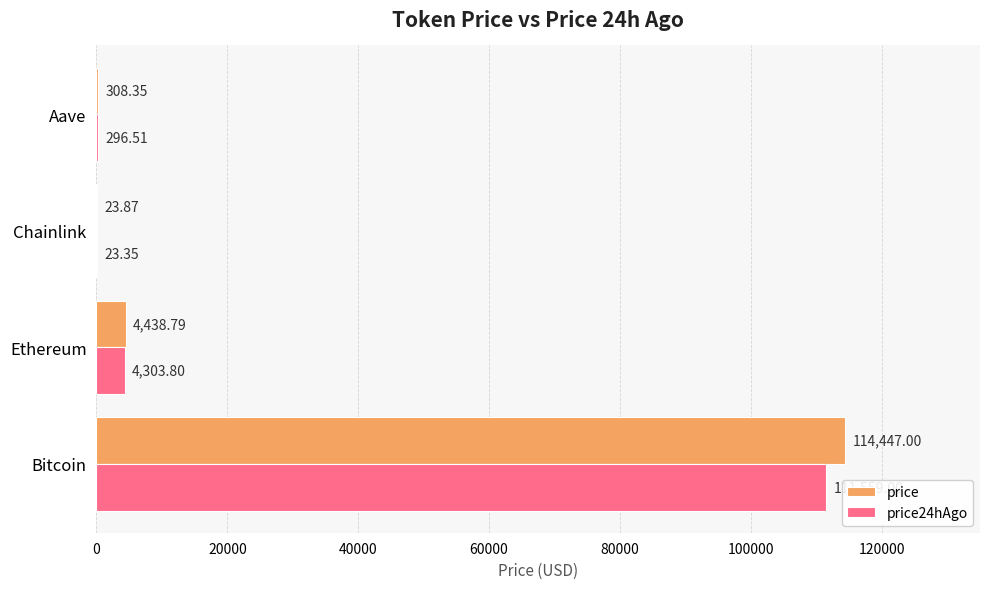

What is the sum of all price values?

119218.0